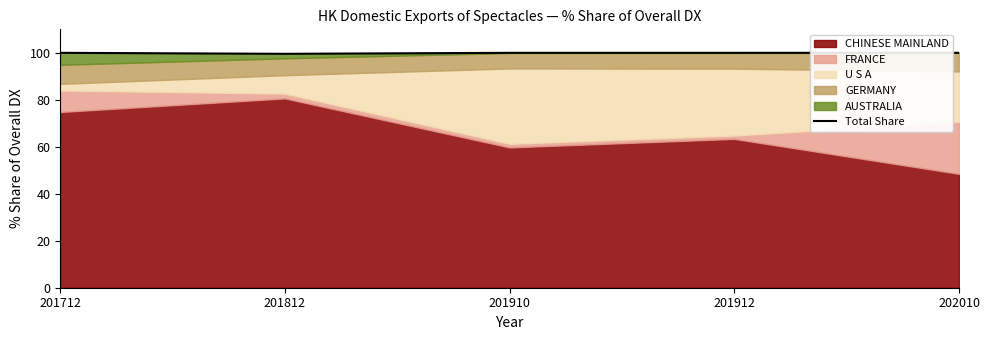

Is it true that the value at 201712 is 100.0?

True